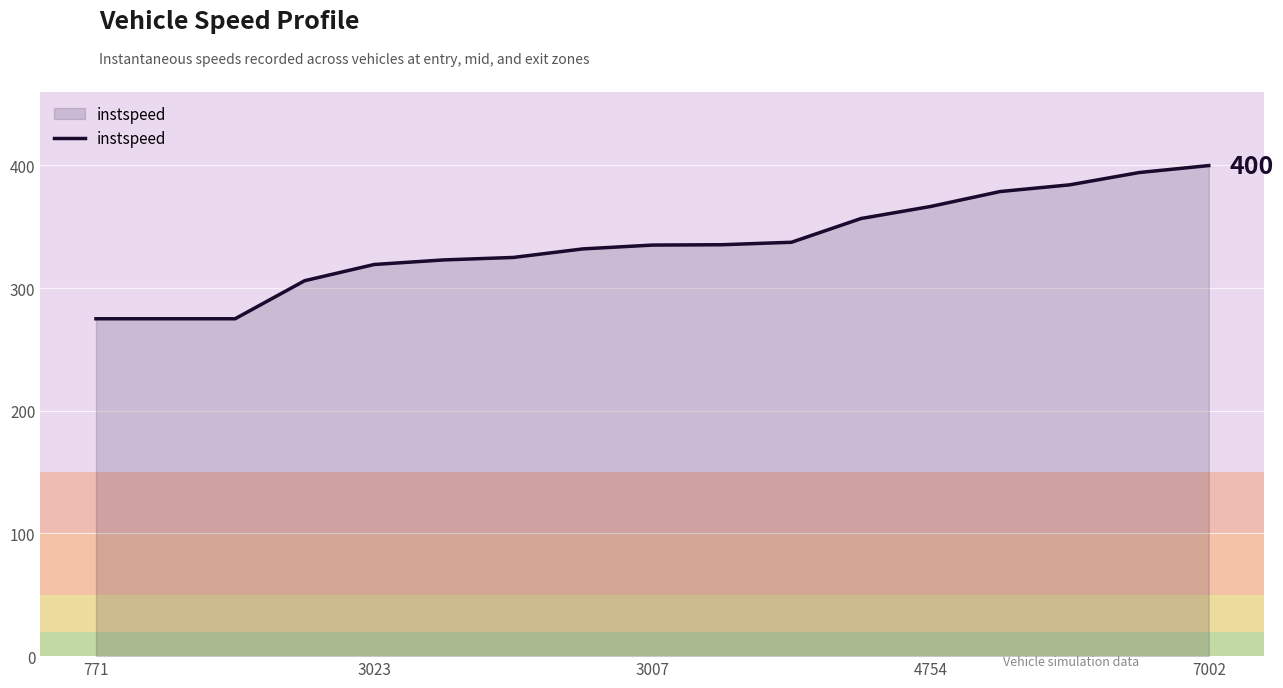

What is the difference between the maximum and minimum values?

124.9